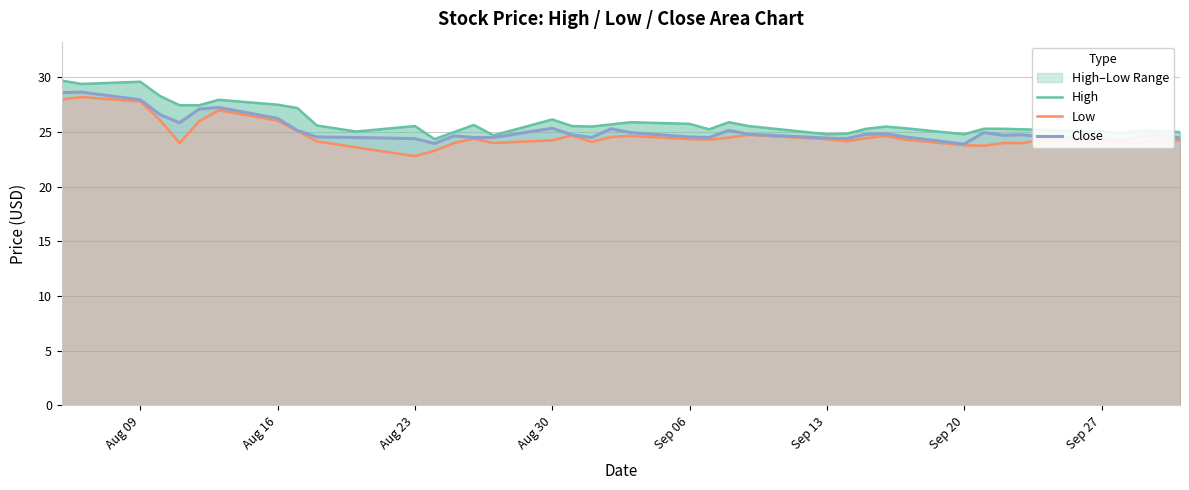

What is the minimum value for Low?

22.8